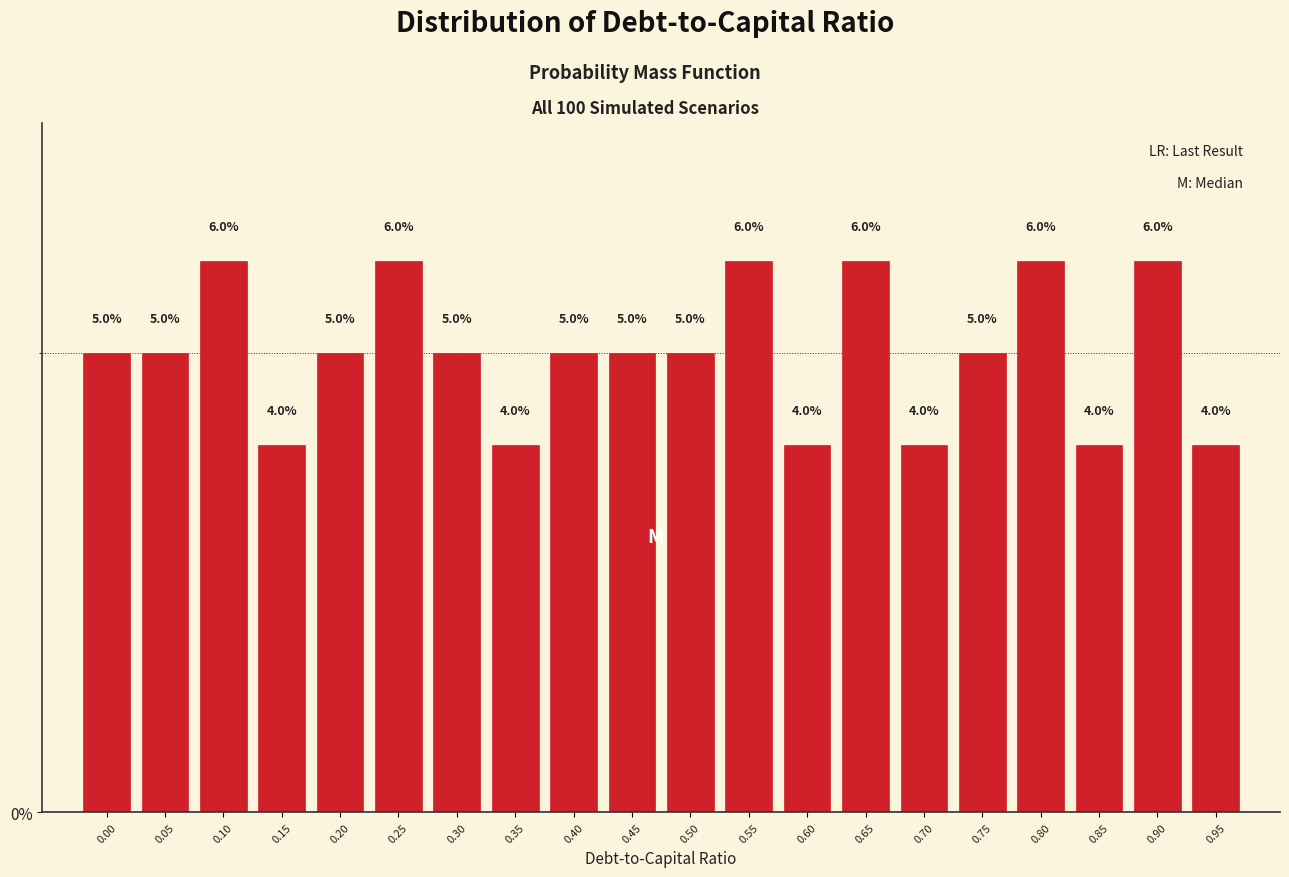

Reading right to left, extract all data points from this chart.

0.95=4	0.90=6	0.85=4	0.80=6	0.75=5	0.70=4	0.65=6	0.60=4	0.55=6	0.50=5	0.45=5	0.40=5	0.35=4	0.30=5	0.25=6	0.20=5	0.15=4	0.10=6	0.05=5	0.00=5